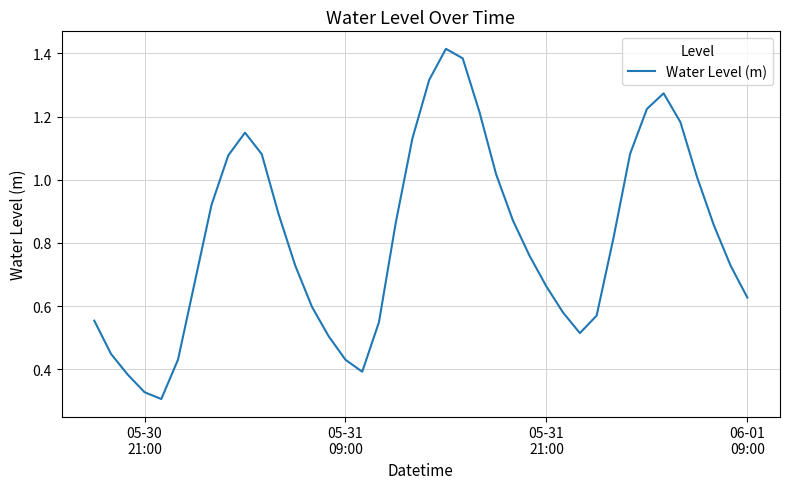

Reading left to right, what are all the values shown in this chart?

0.6	0.4	0.4	0.3	0.3	0.4	0.7	0.9	1.1	1.1	1.1	0.9	0.7	0.6	0.5	0.4	0.4	0.5	0.9	1.1	1.3	1.4	1.4	1.2	1.0	0.9	0.8	0.7	0.6	0.5	0.6	0.8	1.1	1.2	1.3	1.2	1.0	0.9	0.7	0.6